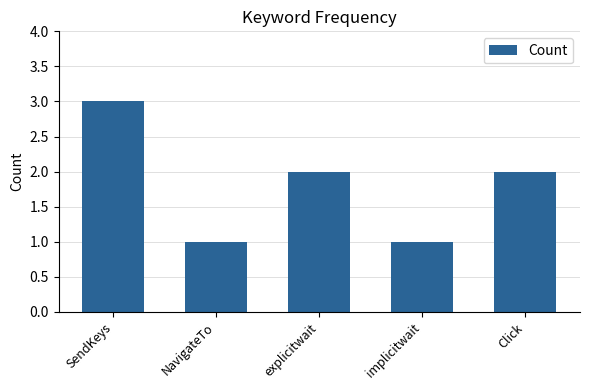

Which label corresponds to the largest value in the chart?

SendKeys